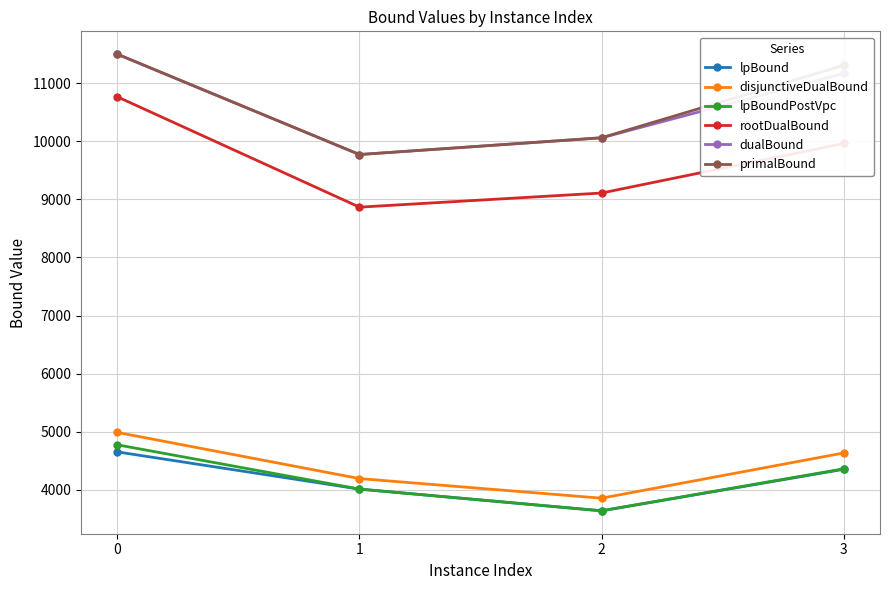

True or false: lpBoundPostVpc and disjunctiveDualBound intersect in this chart.

False